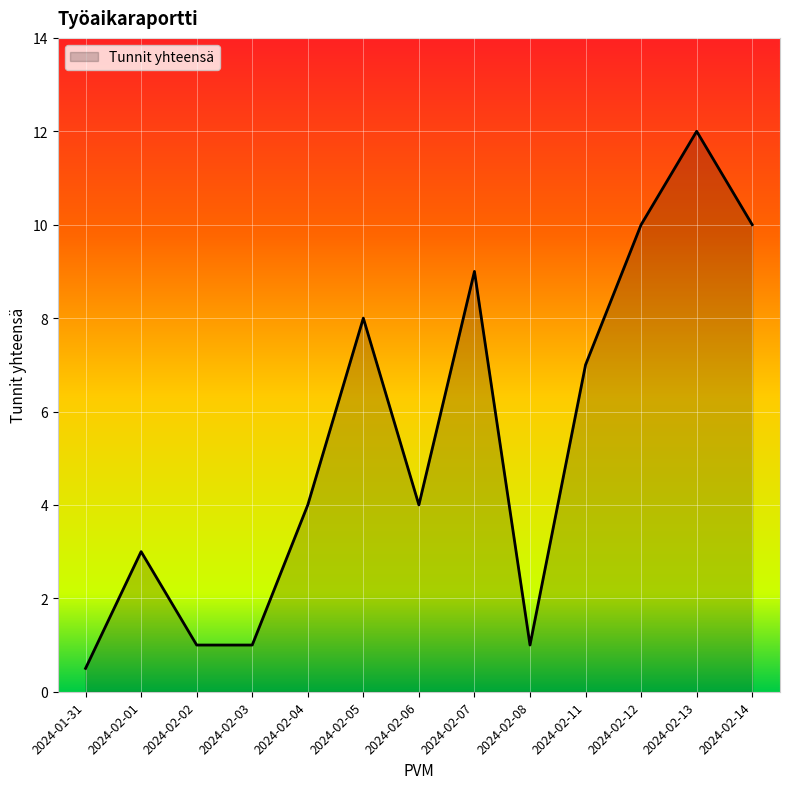

What position from the right is 2024-02-04?

9